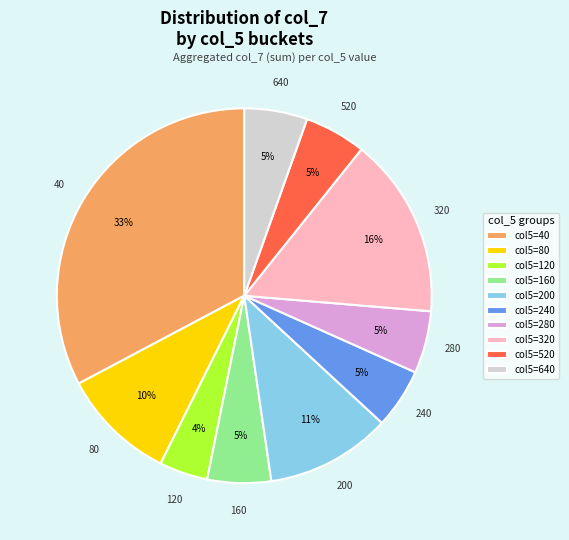

Is the sum of 320 and 160 greater than half?

No